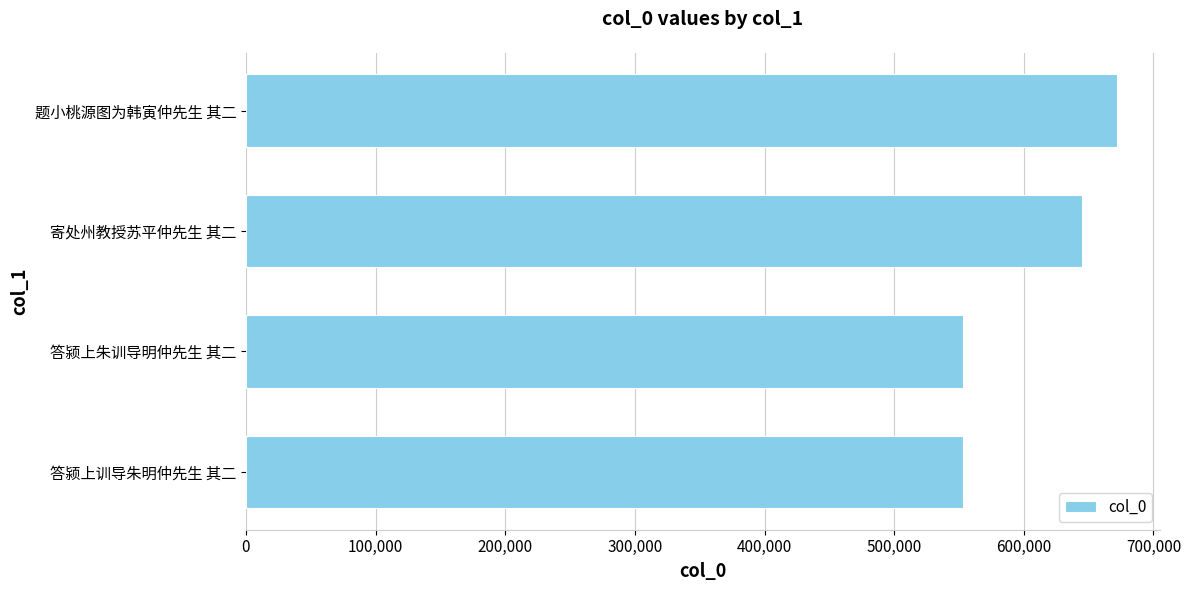

At which label is the value closest to 612178?

寄处州教授苏平仲先生 其二